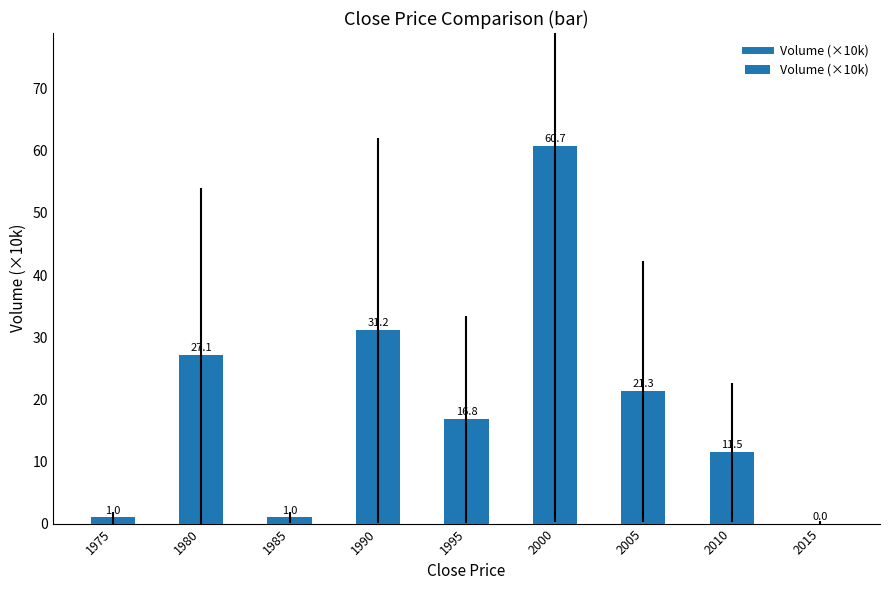

Count the number of values greater than 16.

5